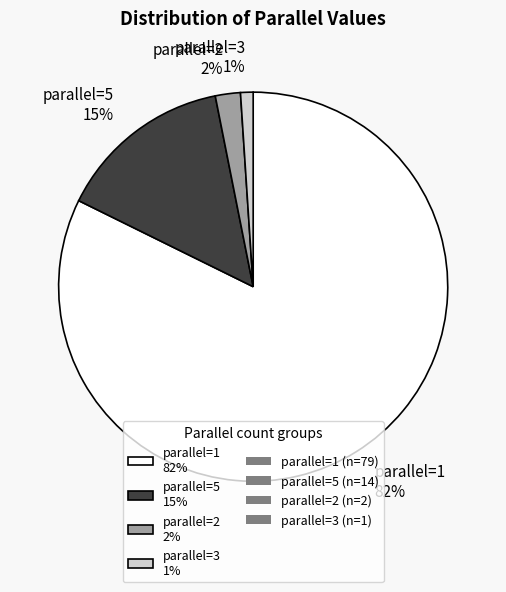

The parallel=2 2% slice represents 2% of the pie. True or false?

True